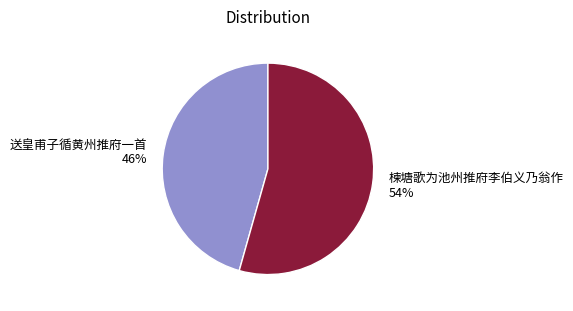

Combined, do 送皇甫子循黄州推府一首 and 楝塘歌为池州推府李伯义乃翁作 account for over 50%?

Yes